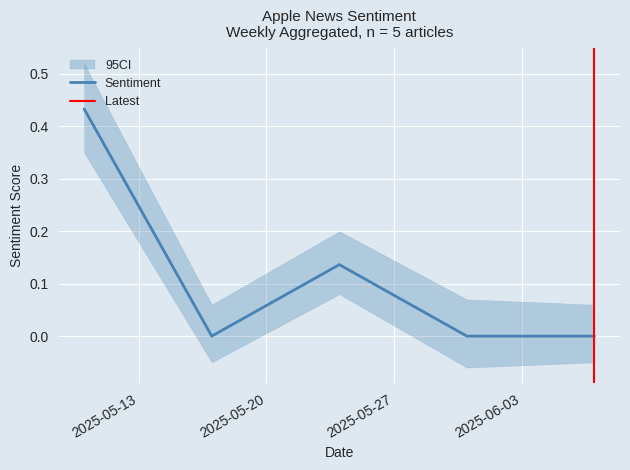

At which label is the value closest to 0?

2025-05-17